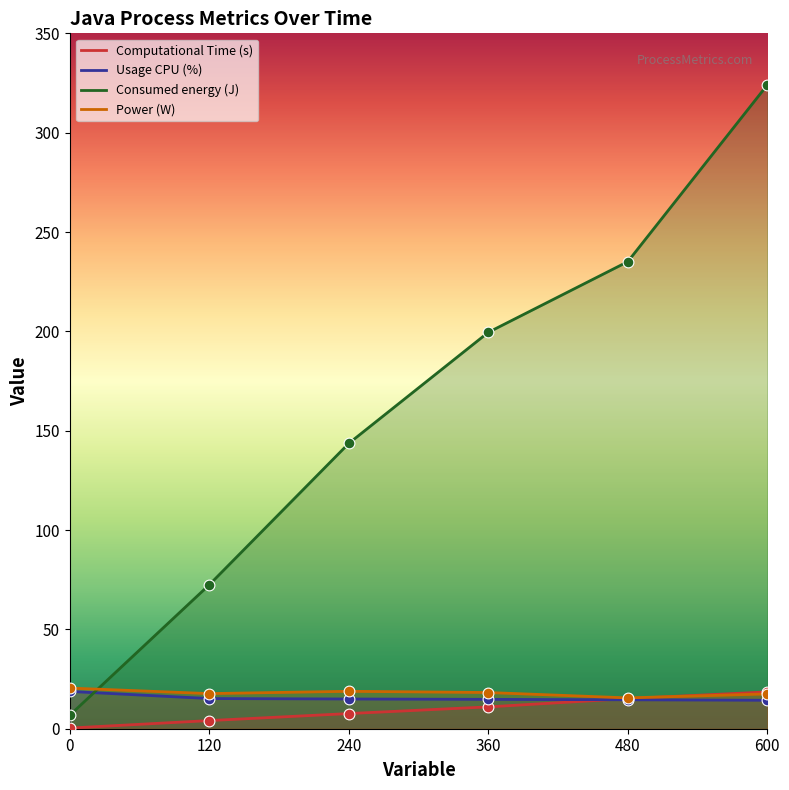

Which series has the largest Y range (max minus min)?

Consumed energy (J)